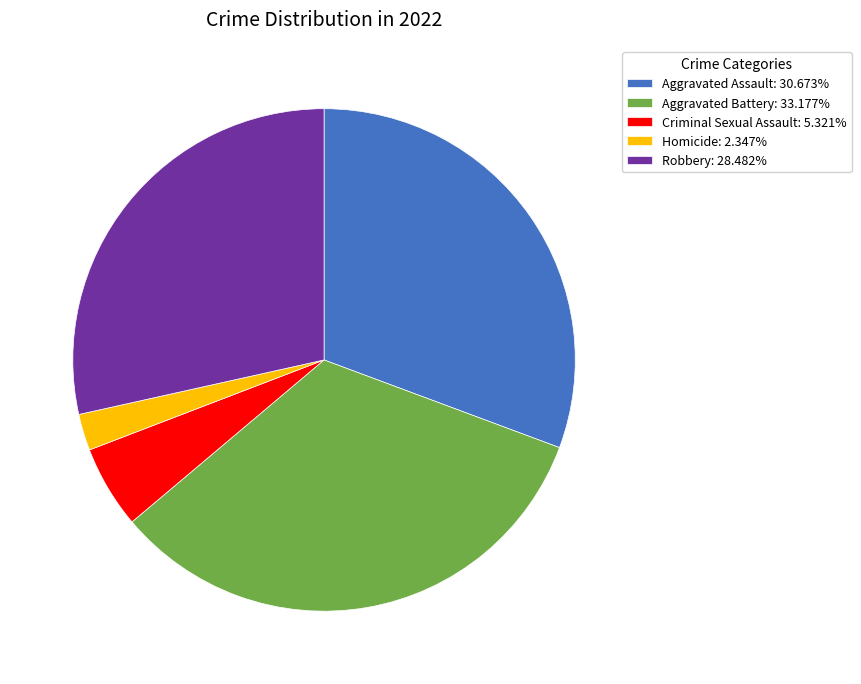

True or false: Aggravated Assault accounts for 31% of the total.

True